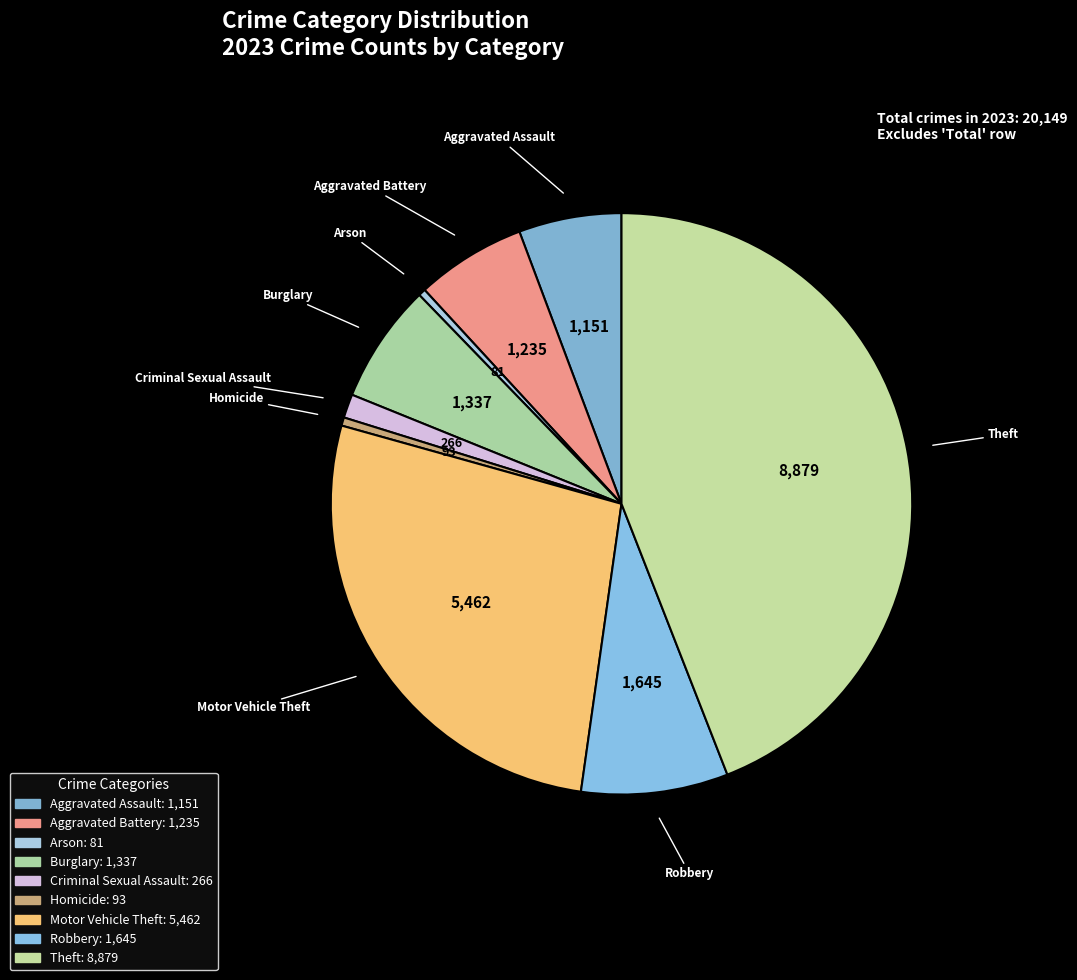

What is the ratio of the value at Aggravated Assault to the value at Burglary?

0.9